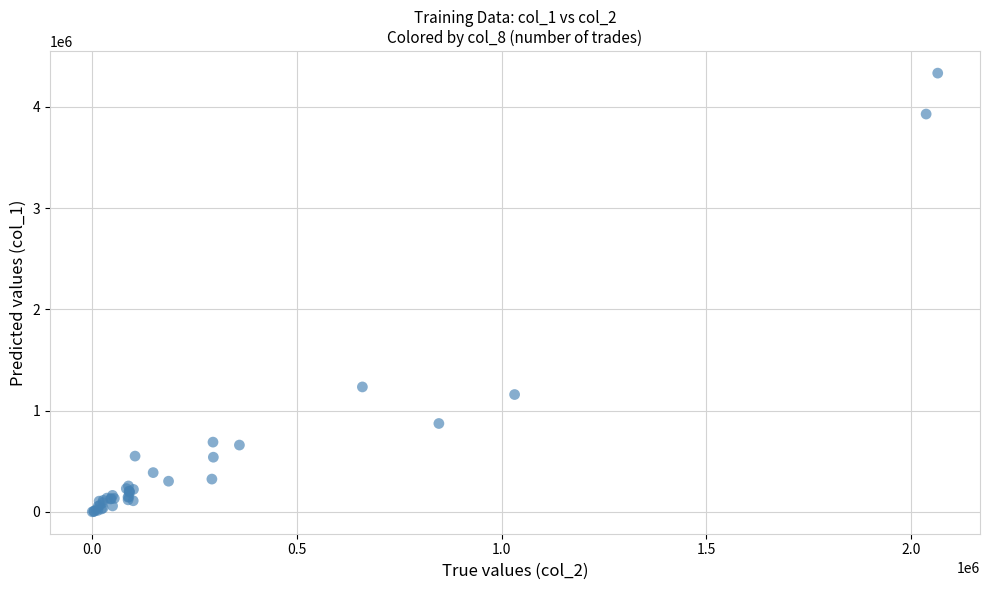

What Y value in the scatter plot is closest to 2166000?

1233000